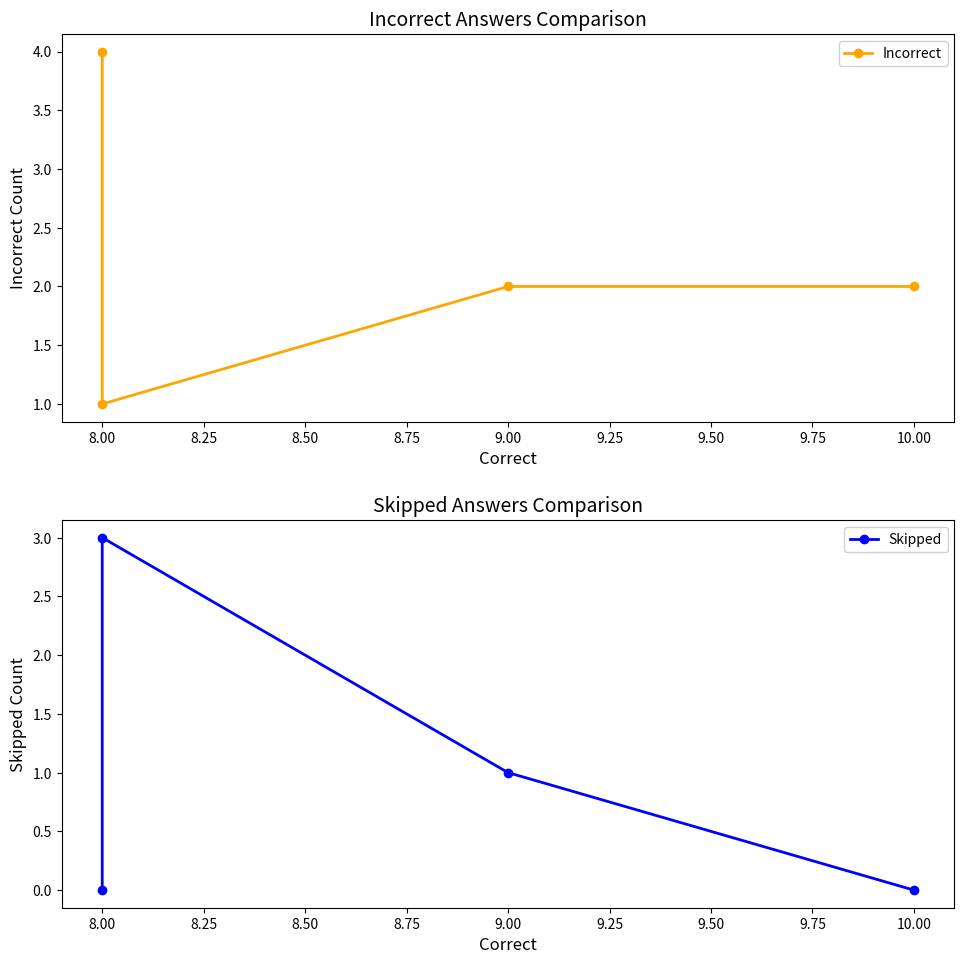

List the series in order of their peak value, lowest first.

Skipped, Incorrect